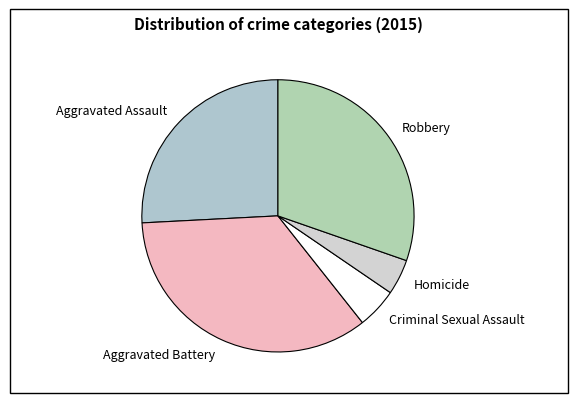

Which category has the biggest portion of the pie?

Aggravated Battery